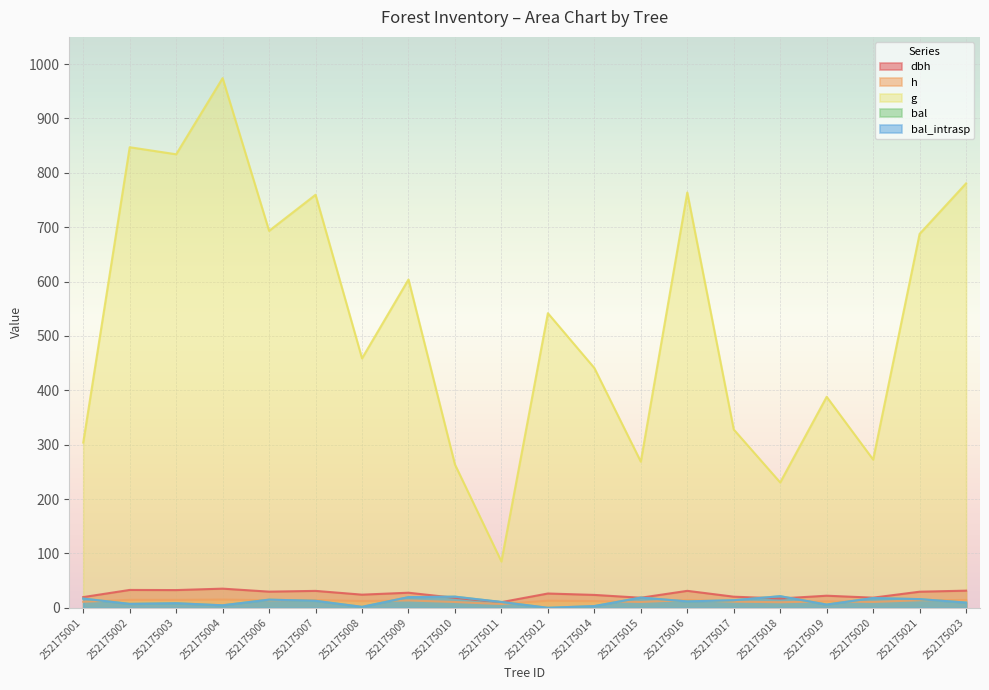

How many values in the dbh series exceed 26?

10